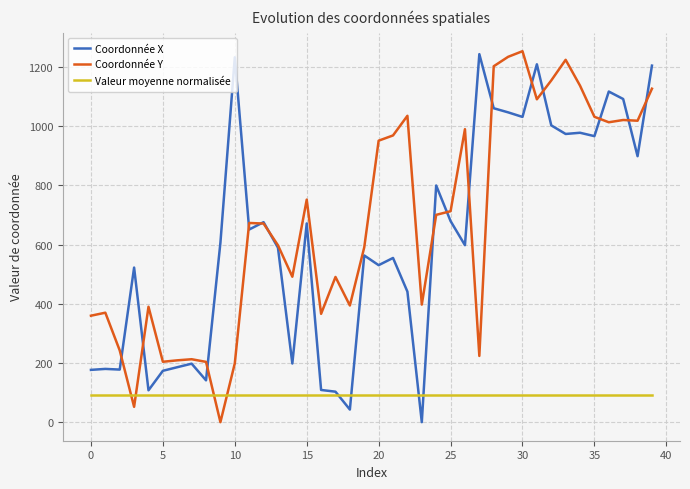

Does the chart display data point markers on the line(s)?

No